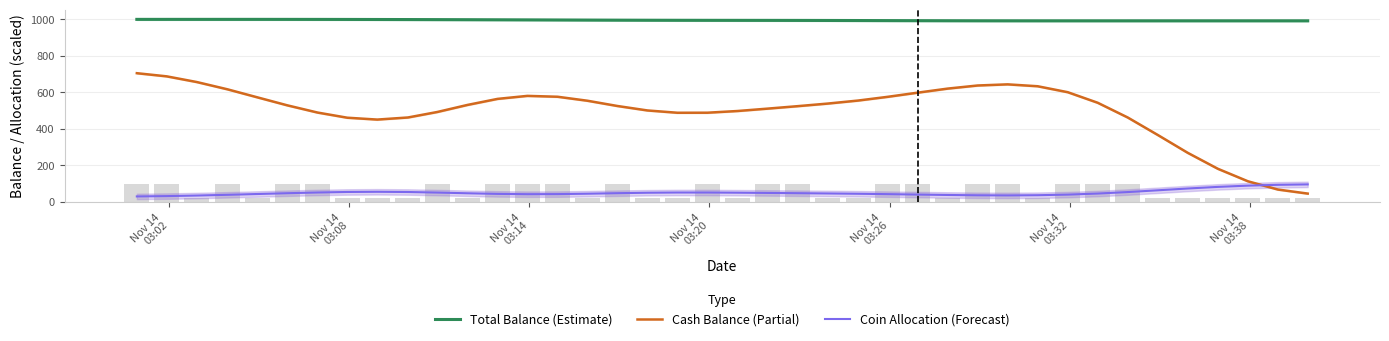

Does the chart contain any negative values?

No